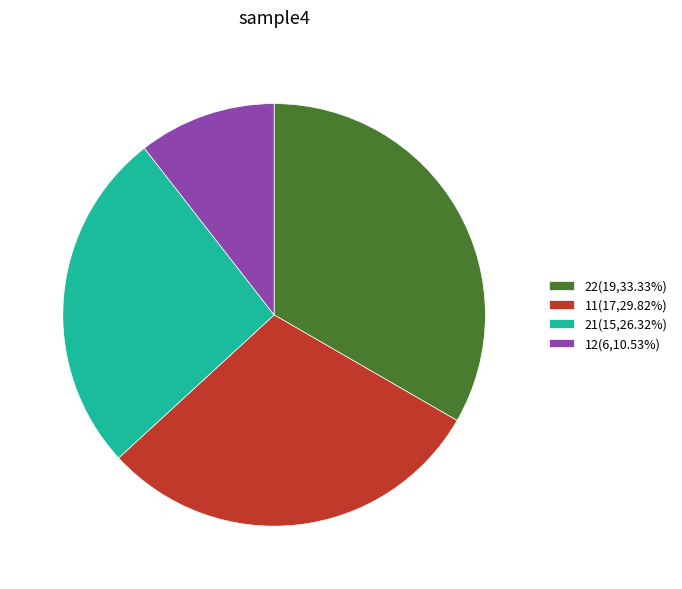

True or false: 12 accounts for 11% of the total.

True